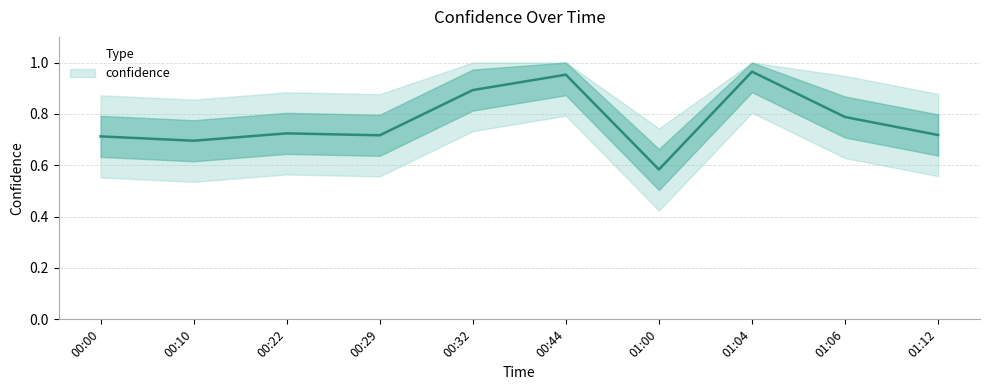

List the labels in order of value, smallest first.

01:00, 00:10, 00:00, 00:29, 01:12, 00:22, 01:06, 00:32, 00:44, 01:04